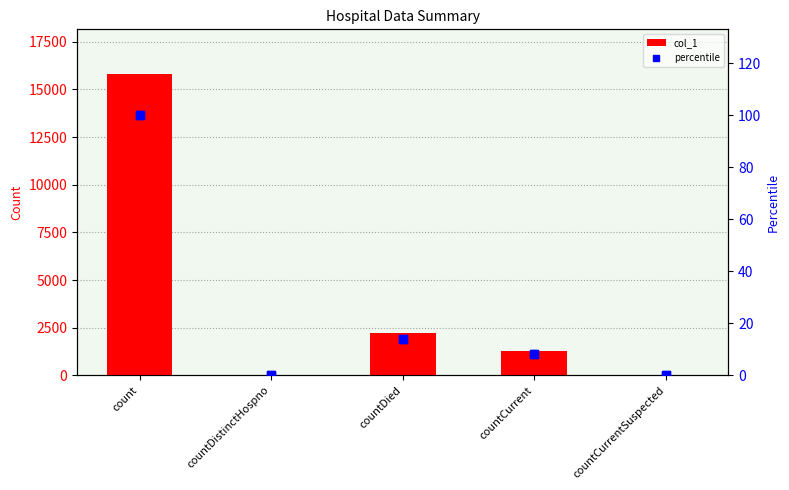

The value of percentile at countCurrentSuspected is 0.0. True or false?

True